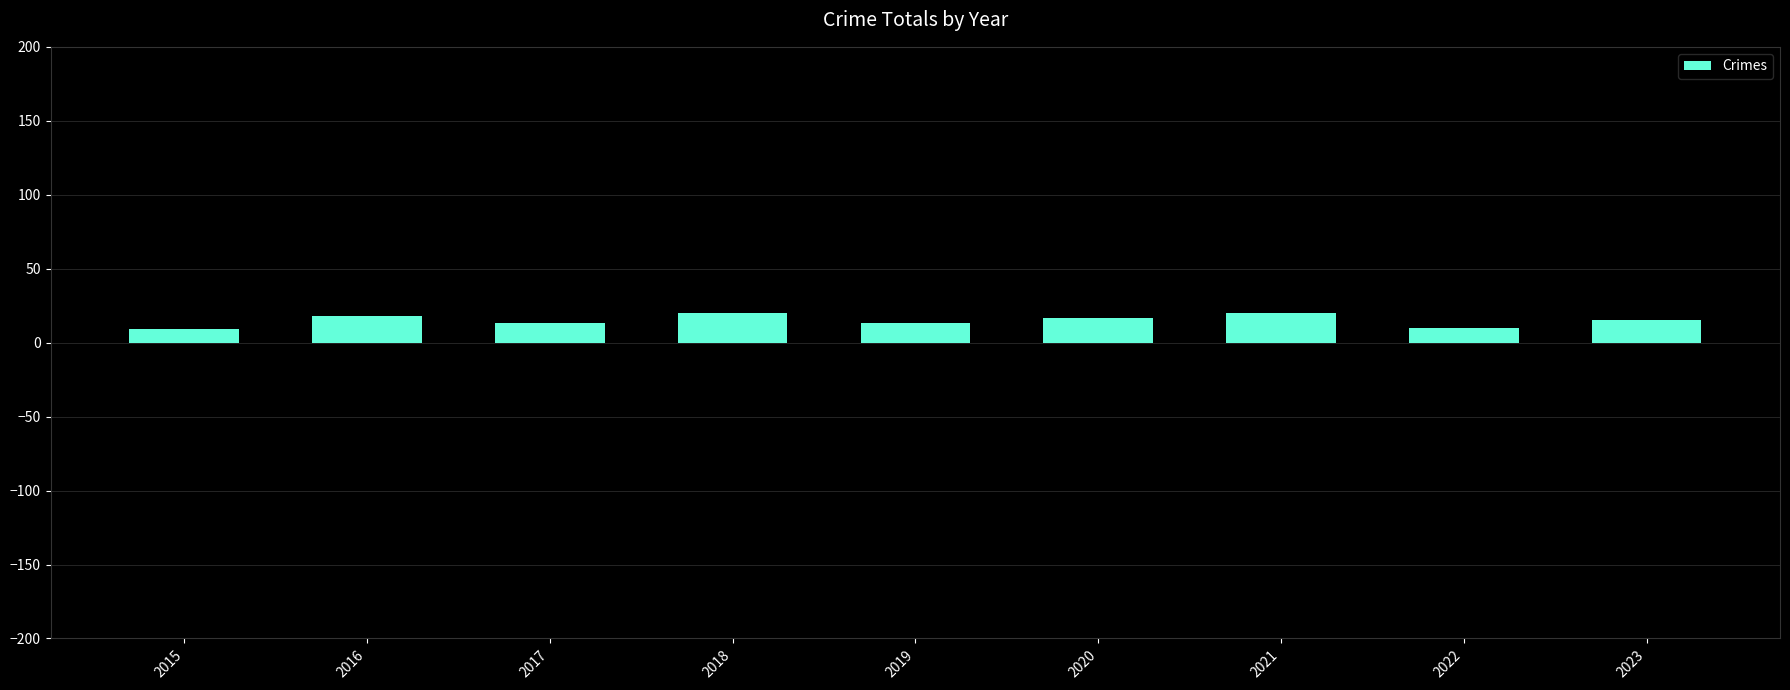

How many bars are there in total?

9